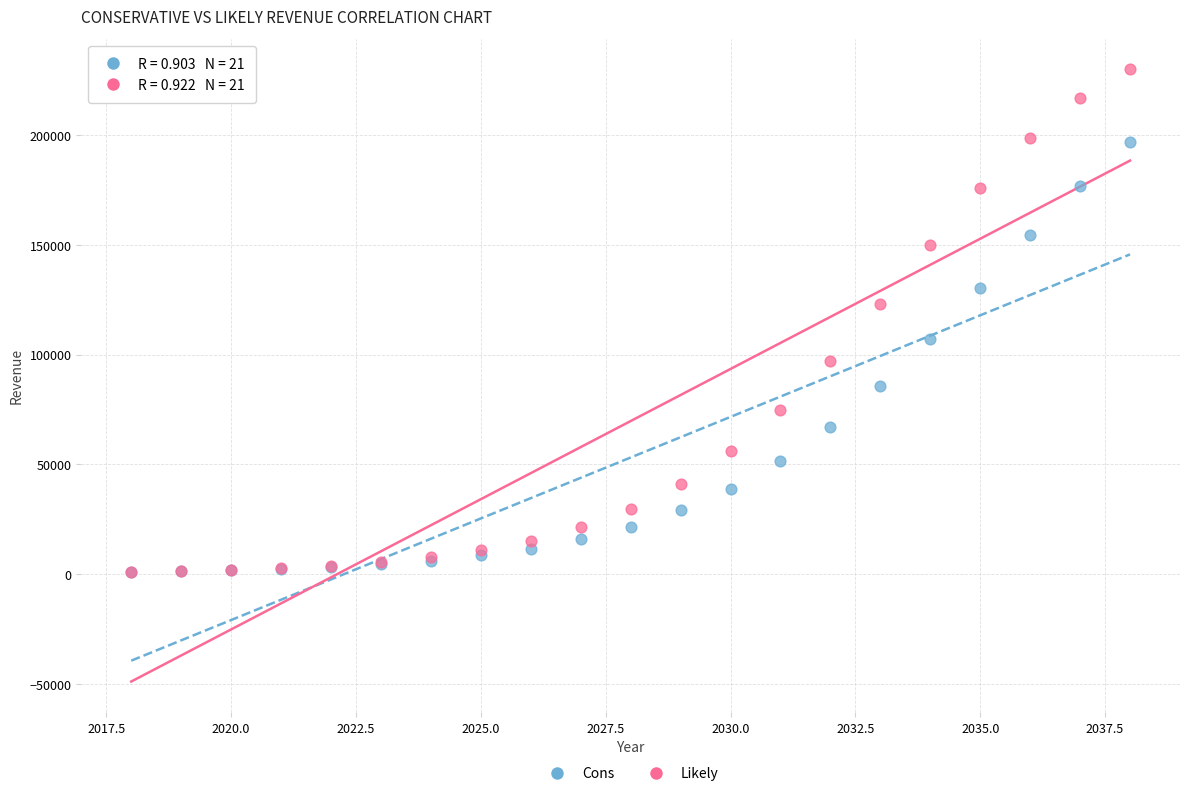

What are all the series names shown in the legend?

Cons, Likely